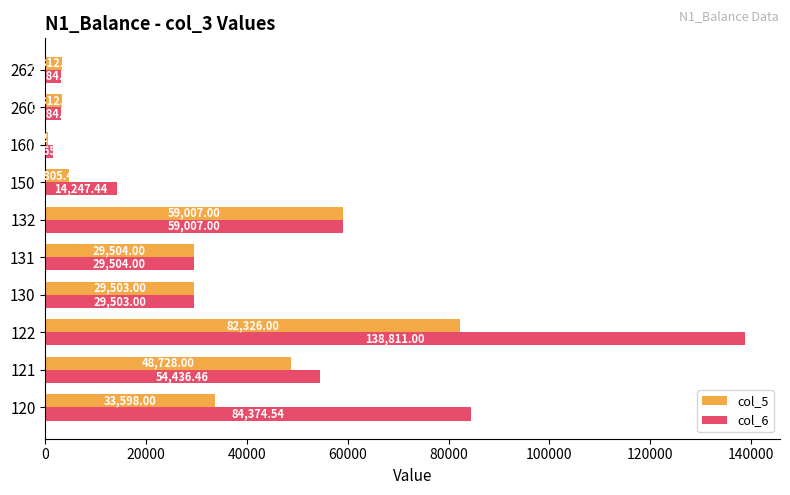

How many distinct data groups are displayed?

2